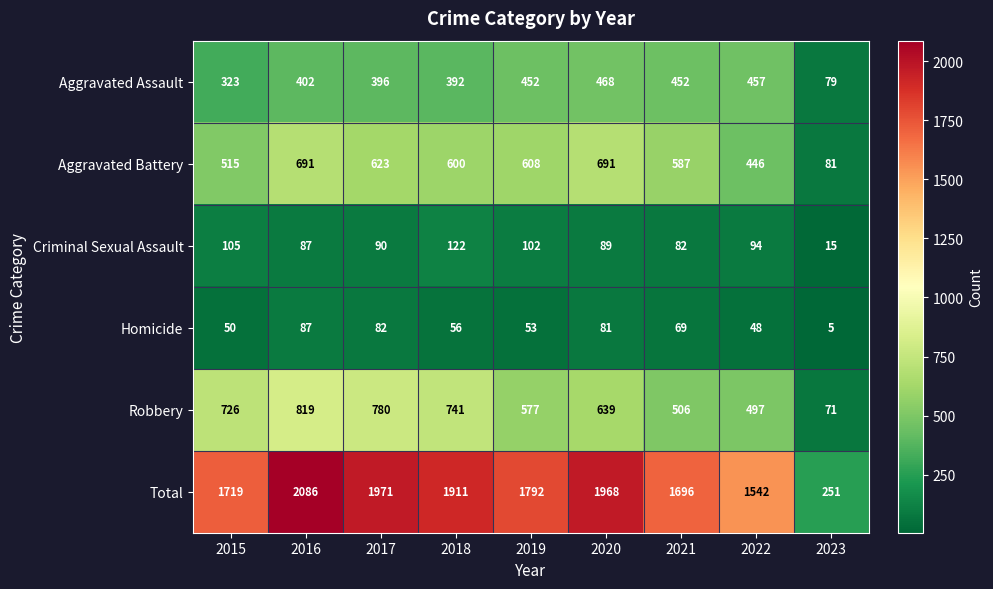

What is the spread (max minus min) of values at 2017?

1889